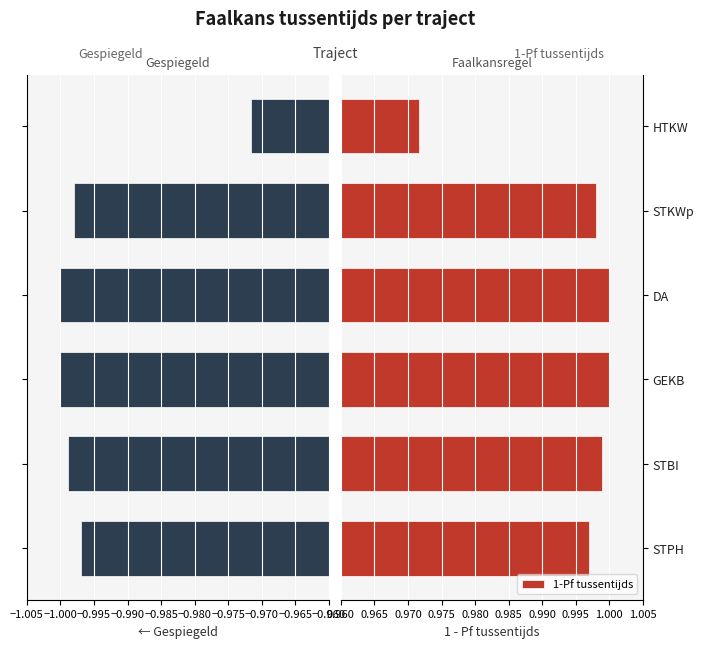

What is the value of the 1-Pf tussentijds bar at the 4th from the left?

1.0